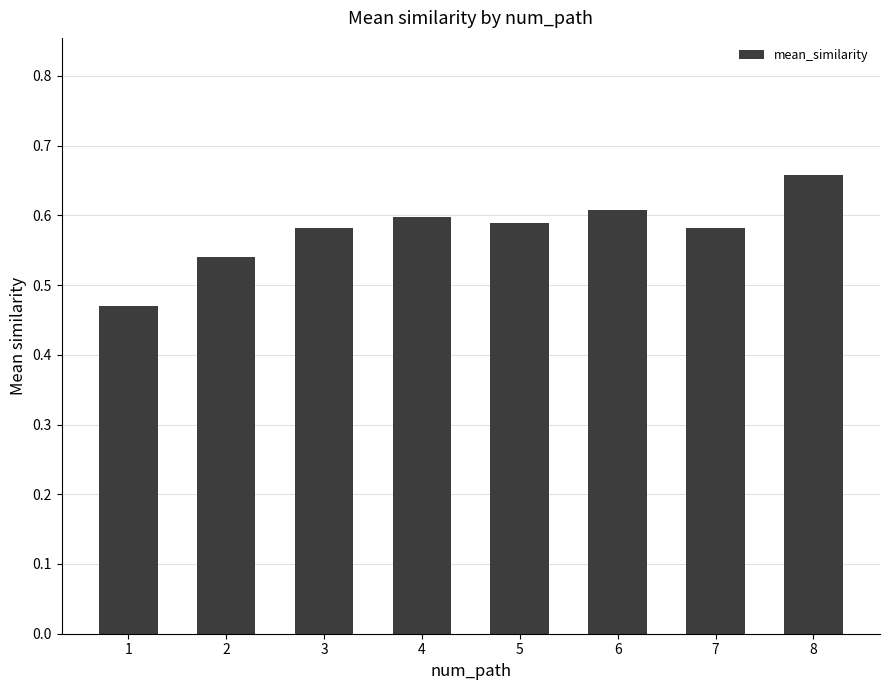

How many distinct data groups are displayed?

1